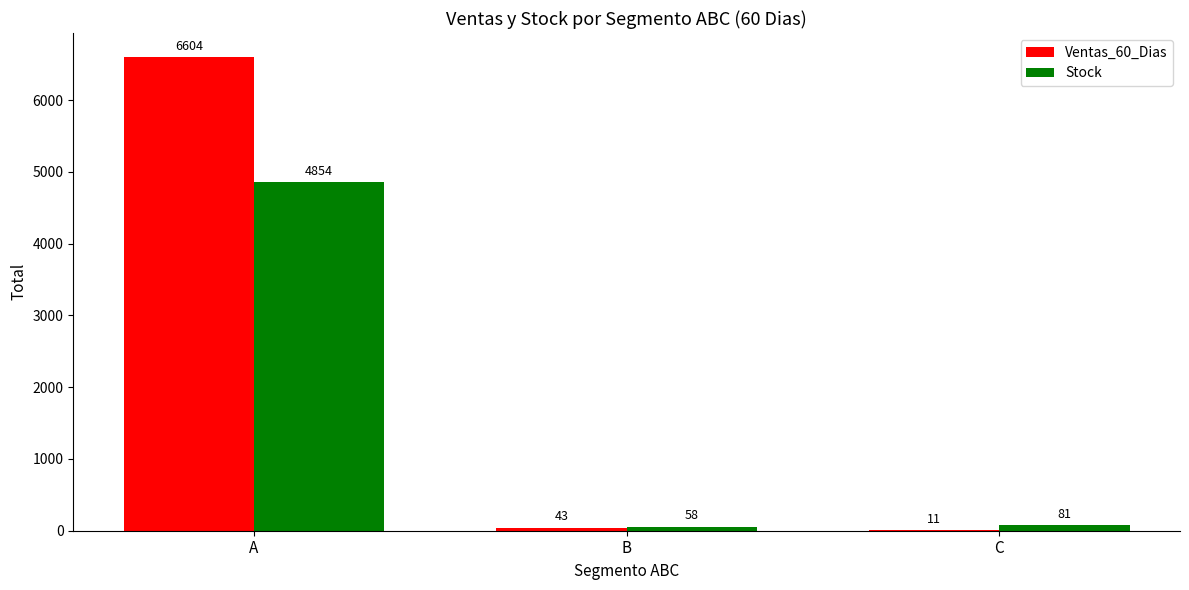

The value of Stock at A is 4854. True or false?

True